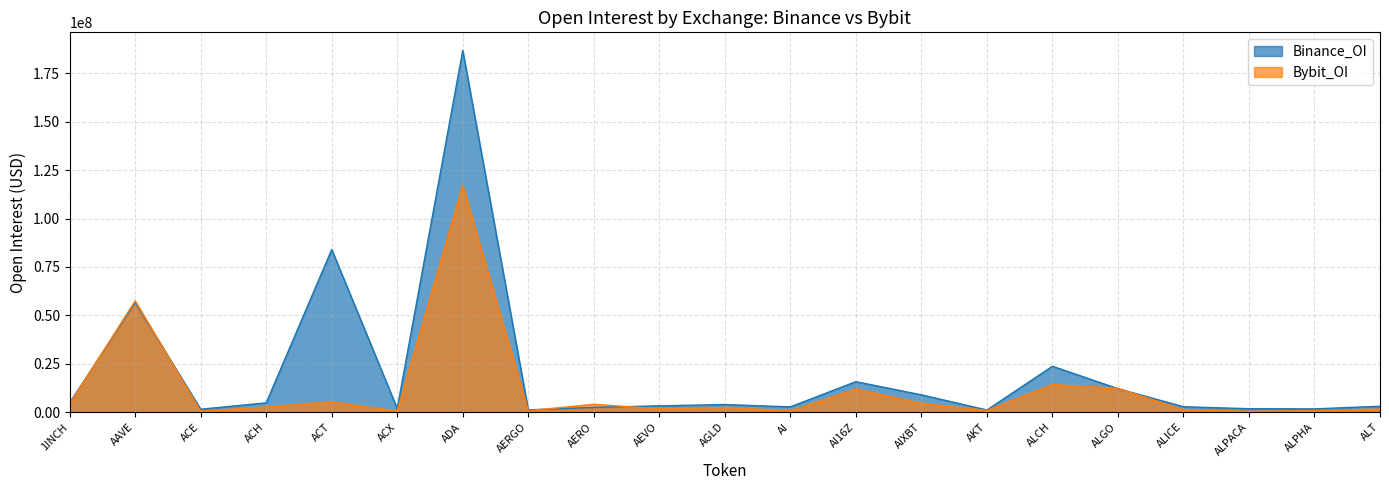

Reading left to right, what are all the values shown in this chart?

Binance_OI: 1INCH=4815029	AAVE=56654585	ACE=1529483	ACH=4821169	ACT=84004850	ACX=1946344	ADA=186794822	AERGO=1208590	AERO=2479818	AEVO=3291360	AGLD=3945448	AI=2757291	AI16Z=15757018	AIXBT=8972677	AKT=1130237	ALCH=23721729	ALGO=12145083	ALICE=2823267	ALPACA=1794588	ALPHA=1715818	ALT=3069823
Bybit_OI: 1INCH=4127196	AAVE=57481020	ACE=505931	ACH=2687853	ACT=5374001	ACX=532078	ADA=117235859	AERGO=762463	AERO=4073686	AEVO=1758288	AGLD=2407935	AI=667325	AI16Z=11964206	AIXBT=4651140	AKT=912523	ALCH=14237267	ALGO=12315470	ALICE=1203212	ALPACA=479516	ALPHA=744378	ALT=1571944